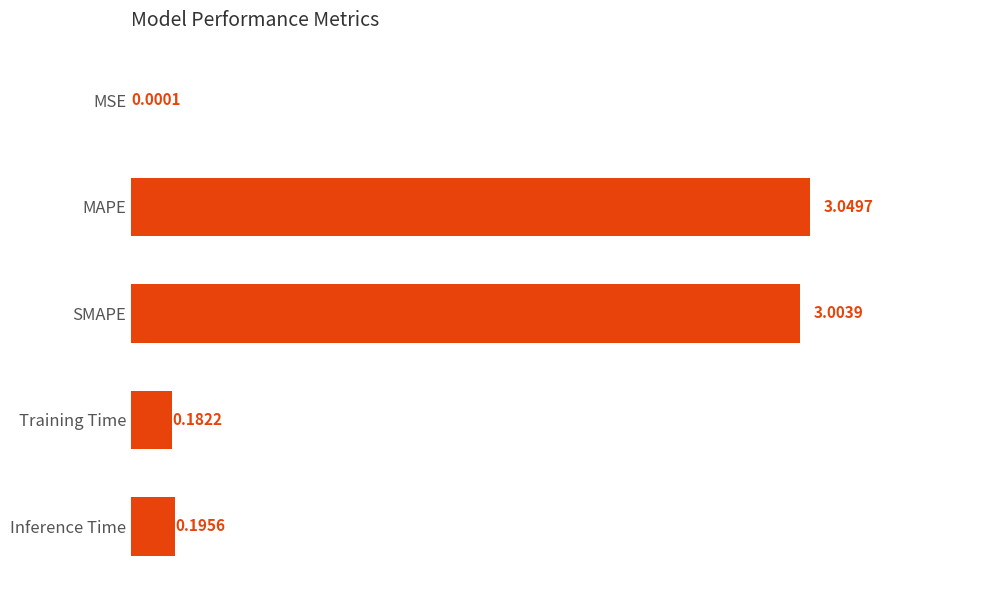

What is the change in value from MAPE to Training Time?

-2.9